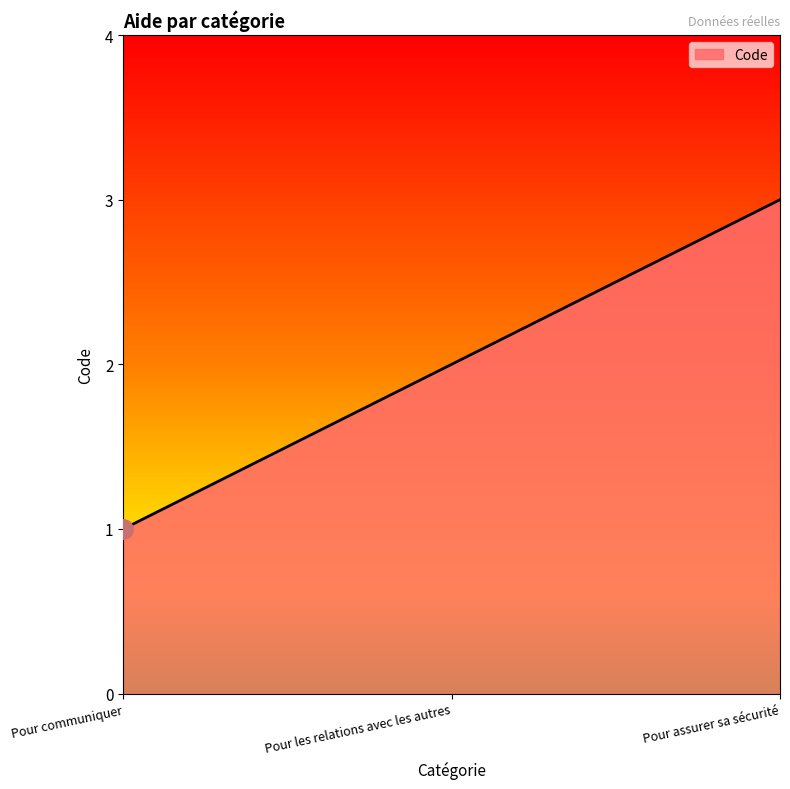

List the labels in order of value, largest first.

Pour assurer sa sécurité, Pour les relations avec les autres, Pour communiquer